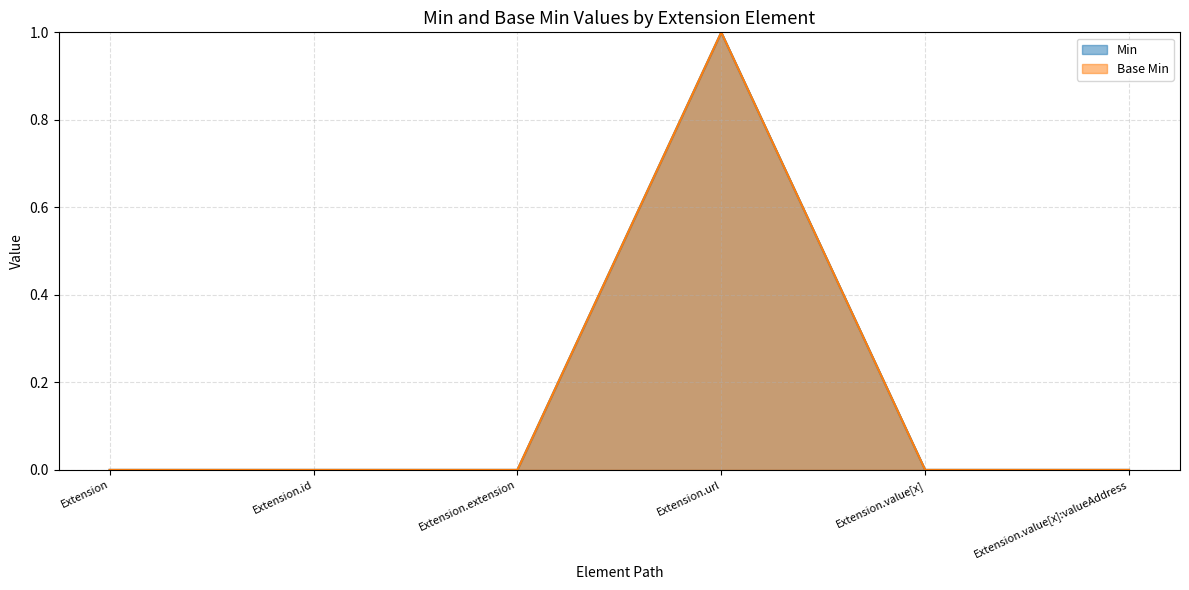

Between Extension.url and Extension.value[x], which is larger?

Extension.url